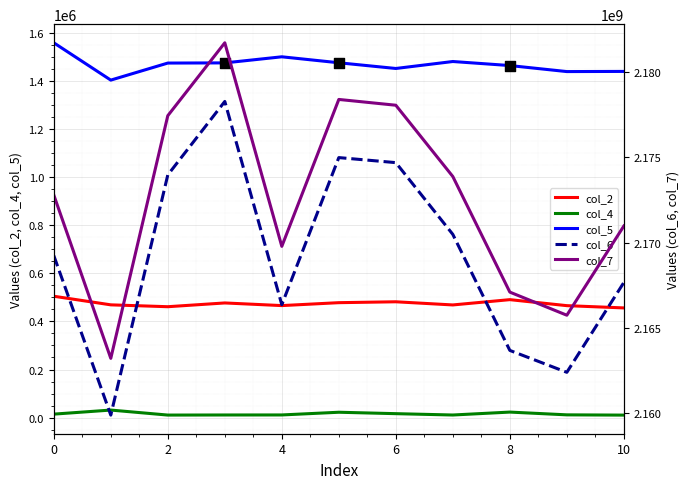

Which series has the widest spread of Y values?

col_7